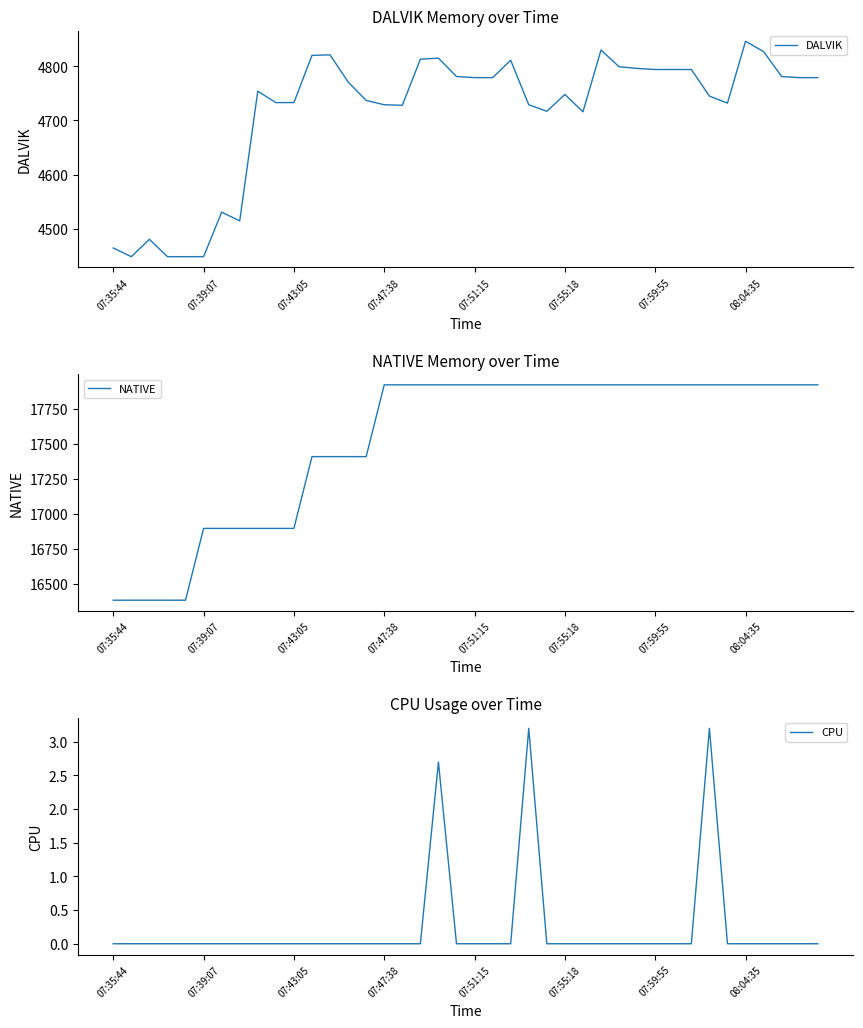

What is the value of the NATIVE point at the 17th from the left?

17920.0